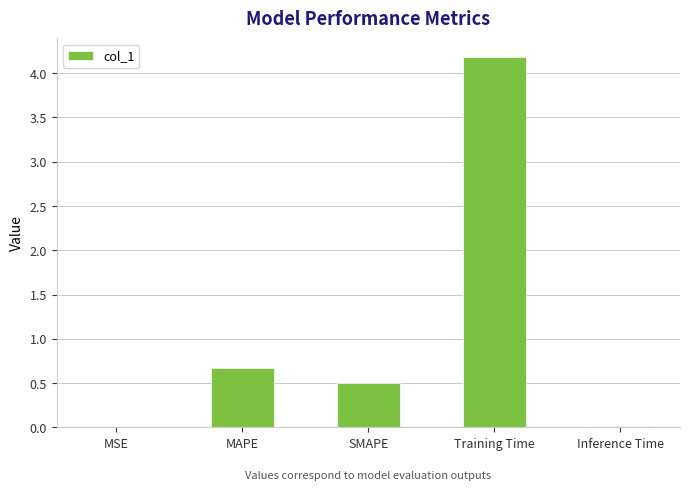

The value at Training Time is 4.2. True or false?

True